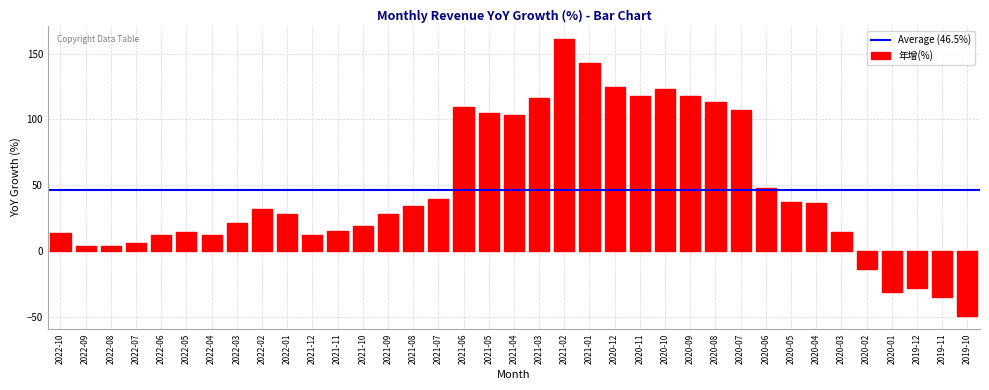

At which label is the value closest to 56?

2020-06